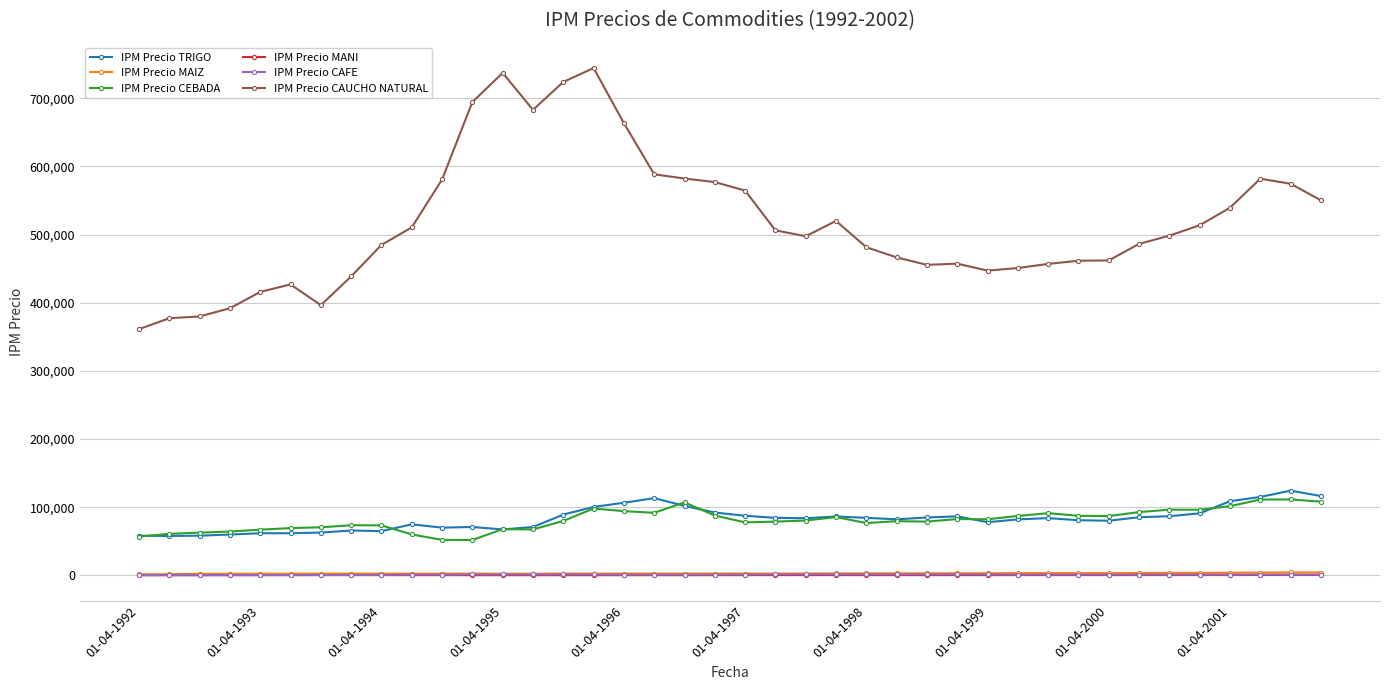

Which series has the widest spread of values?

IPM Precio CAUCHO NATURAL